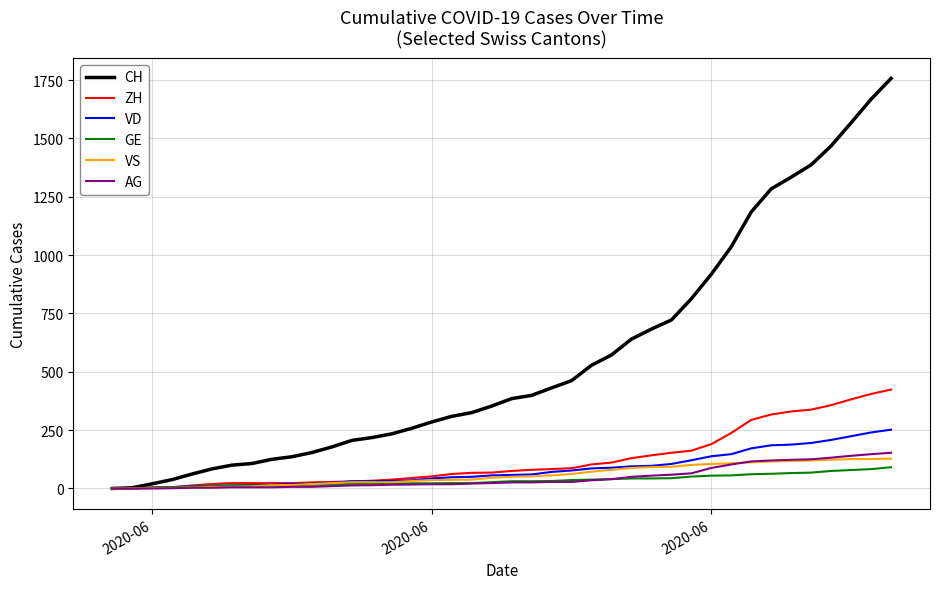

What is the difference between the maximum and minimum values in the VS series?

128